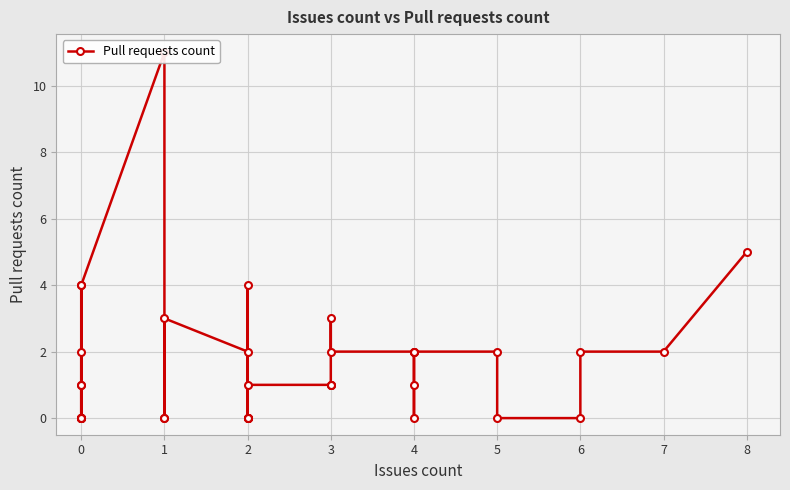

What is the sum of all values?

59